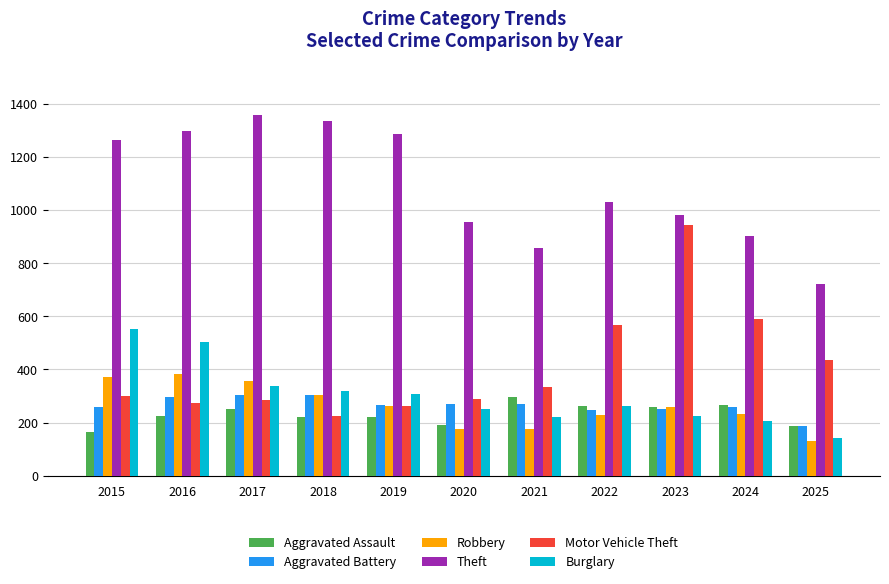

What is the difference between the highest and lowest values at 2017?

1108